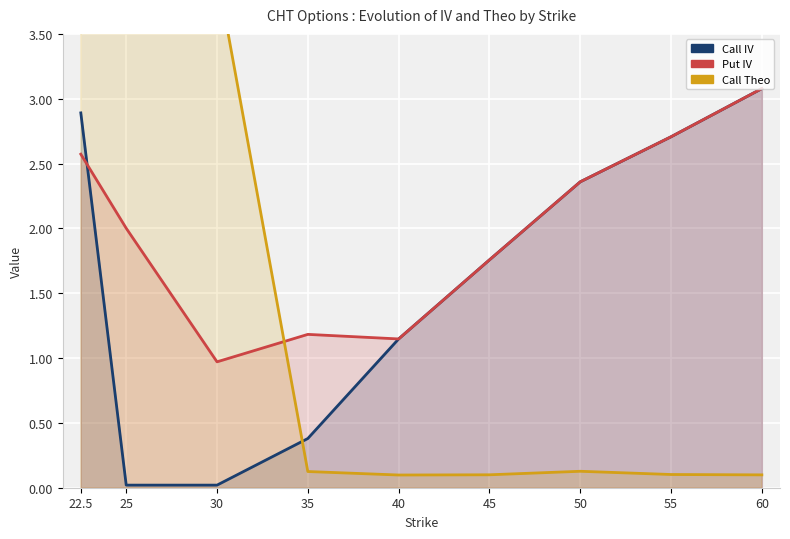

Which category has the lowest value in the Put IV series?

30